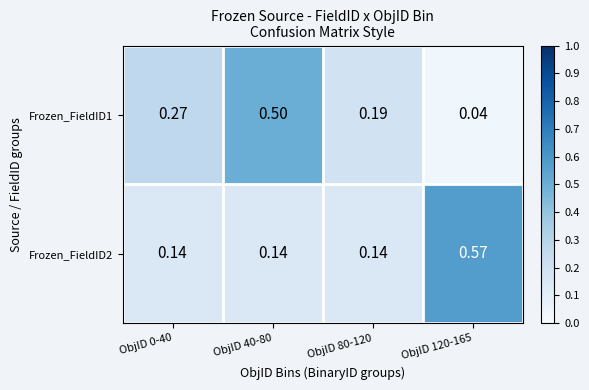

Is the value of Frozen_FieldID1 at ObjID 120-165 greater than the value of Frozen_FieldID2 at ObjID 80-120?

No